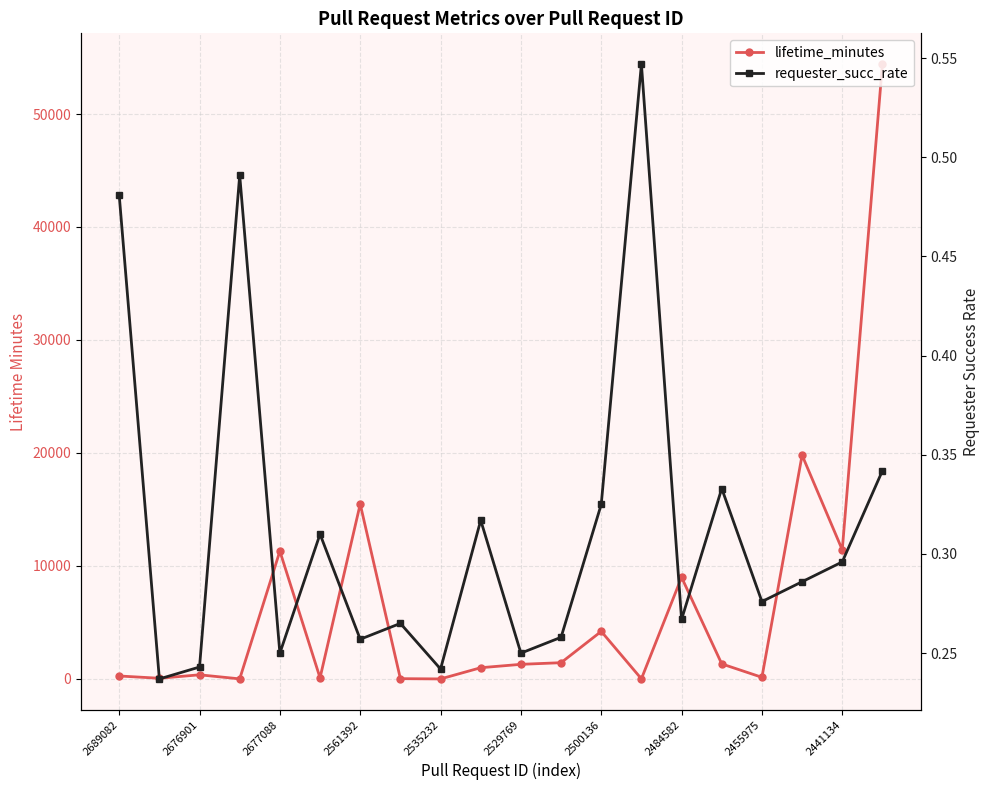

The value of lifetime_minutes at 2535232 is 0.0. True or false?

True